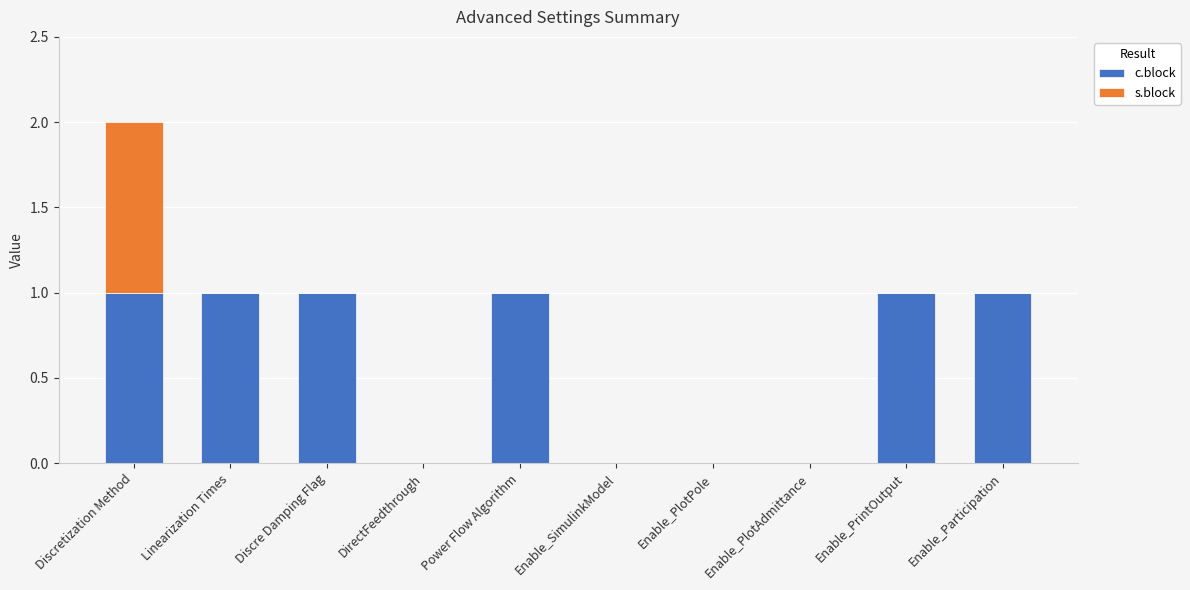

At which category is the sum across all series the highest?

Discretization Method